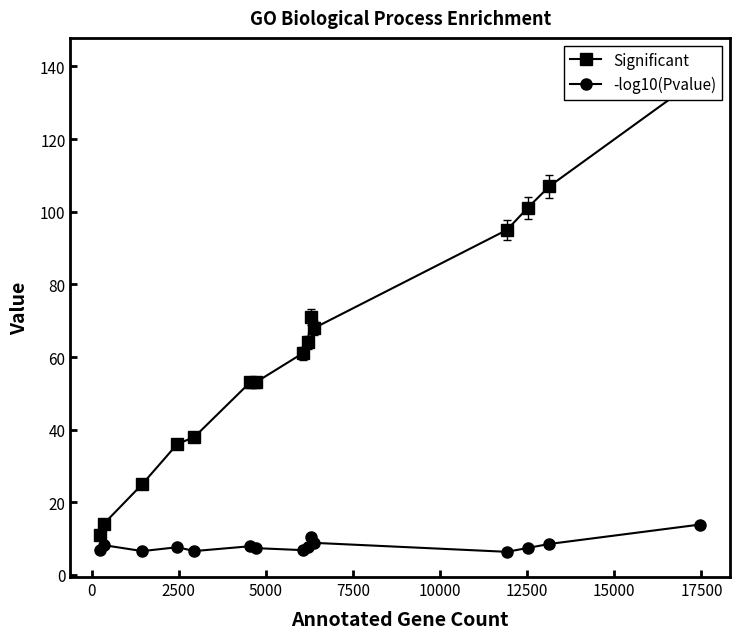

What is the highest value of the -log10(Pvalue) series?

13.9